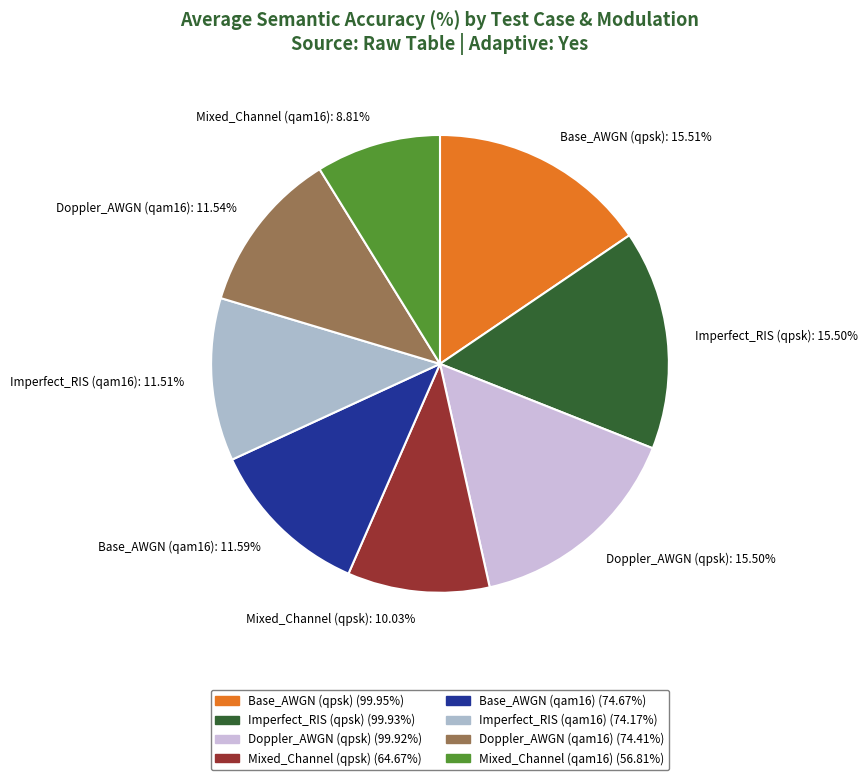

Do Doppler_AWGN (qpsk): 15.50% and Mixed_Channel (qpsk): 10.03% together represent more than half of the pie?

No